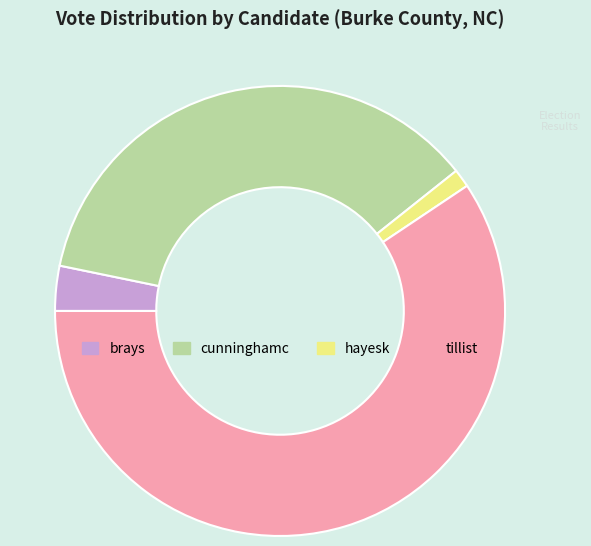

Which slice is the largest?

tillist